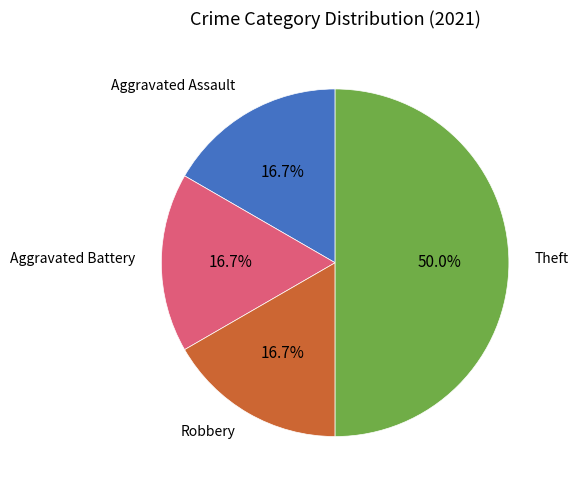

To the nearest percent, what portion does Robbery represent?

17%